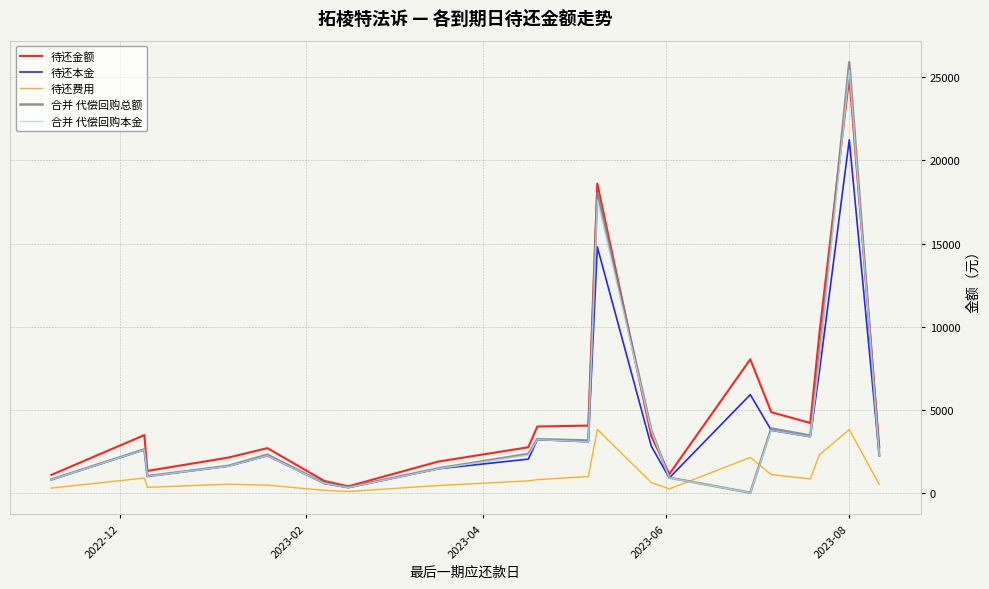

Does the chart display data point markers on the line(s)?

No